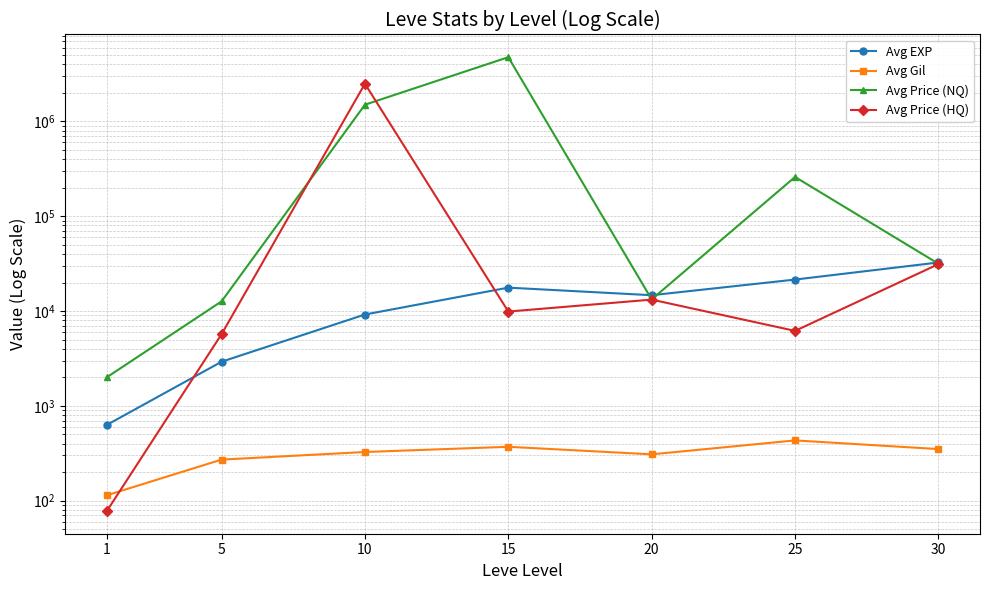

True or false: Avg Gil and Avg EXP intersect in this chart.

False